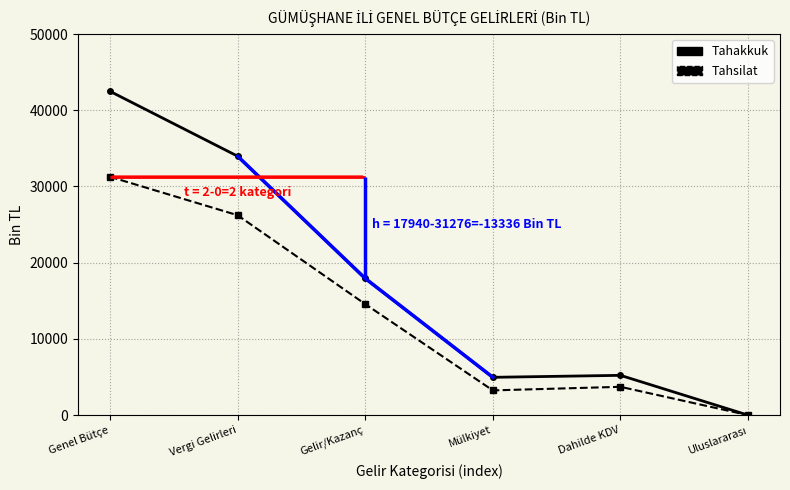

Rank the series by their maximum value, from highest to lowest.

Tahakkuk, Tahsilat